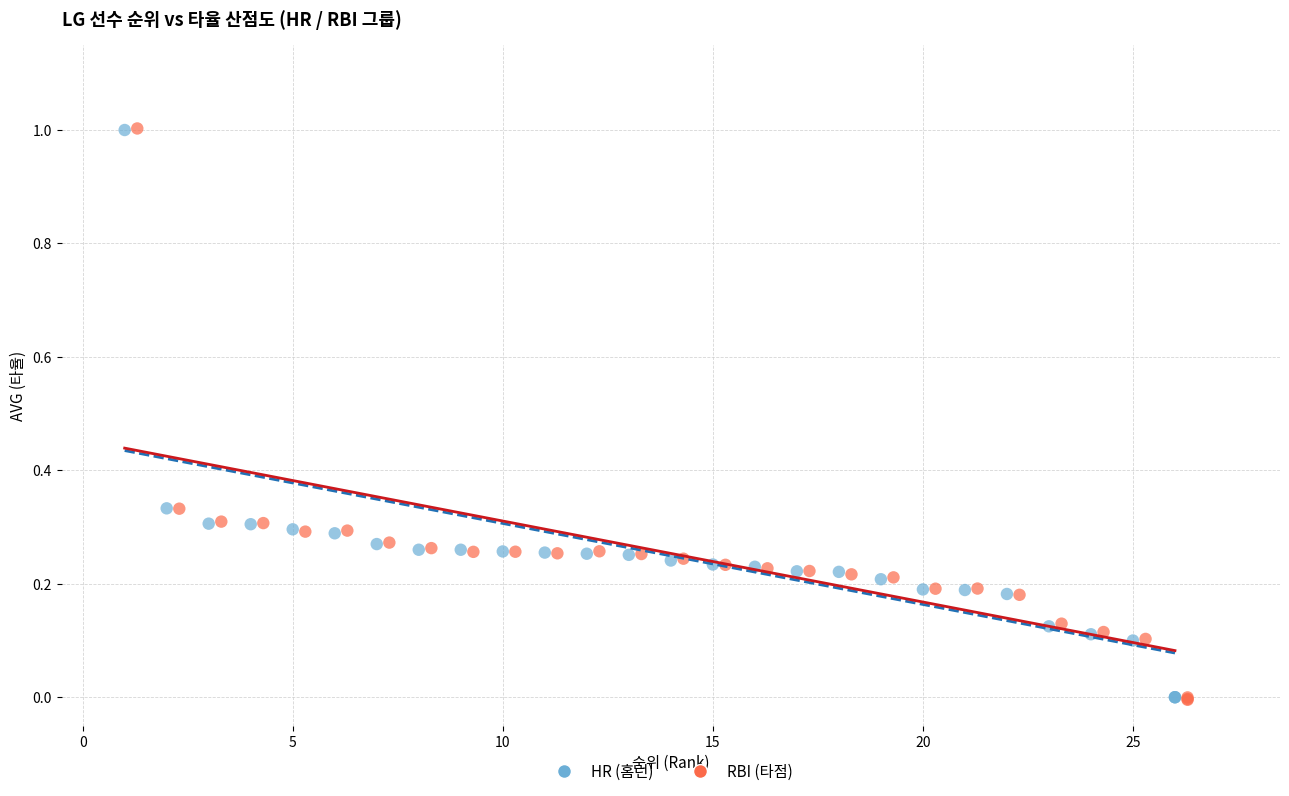

Which series has the widest spread of Y values?

RBI (타점)